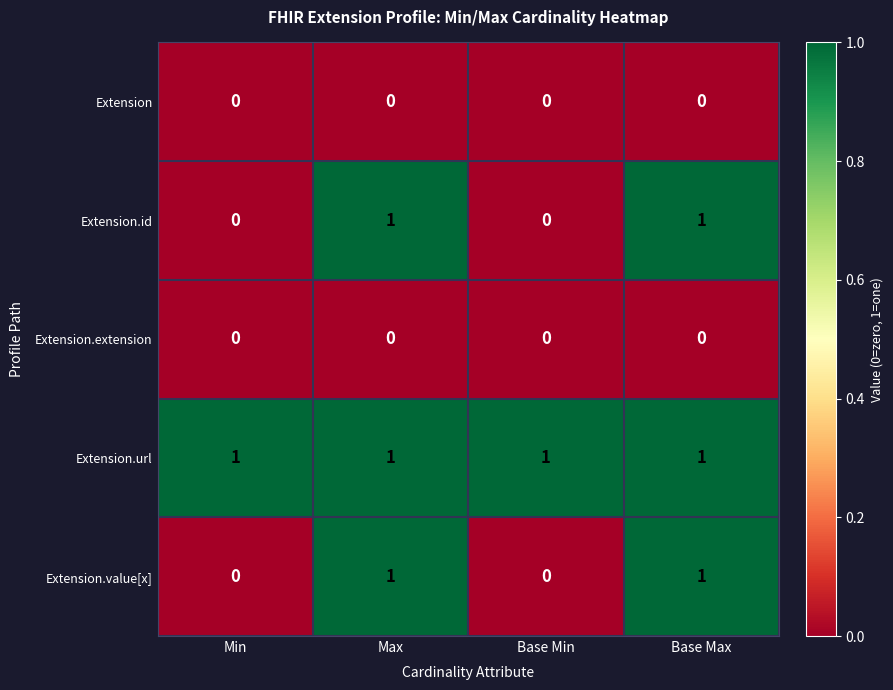

Which series has the largest total across all categories?

Extension.url